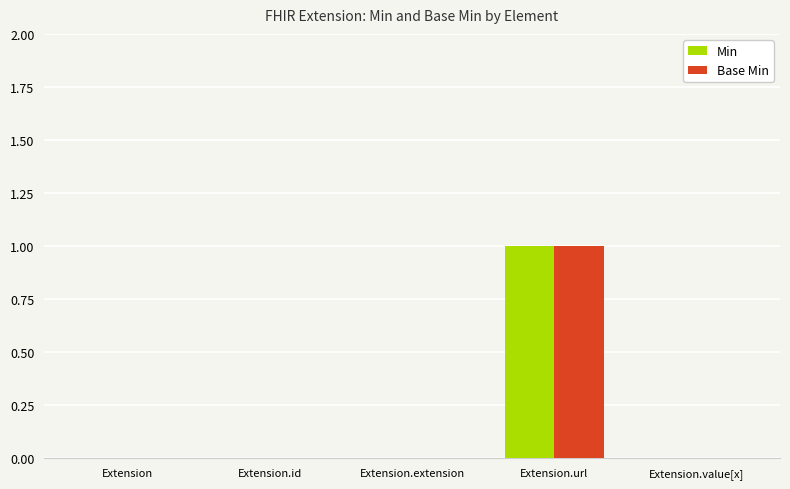

Reading left to right, what are all the values shown in this chart?

Min: 0	0	0	1	0
Base Min: 0	0	0	1	0